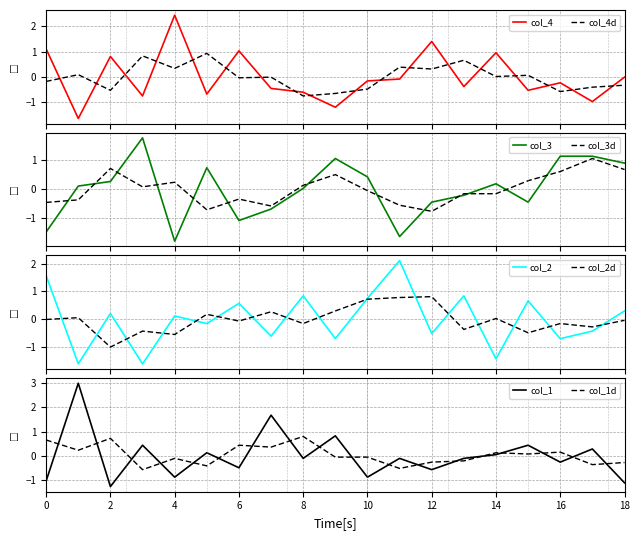

At which label does col_1 reach its peak?

1